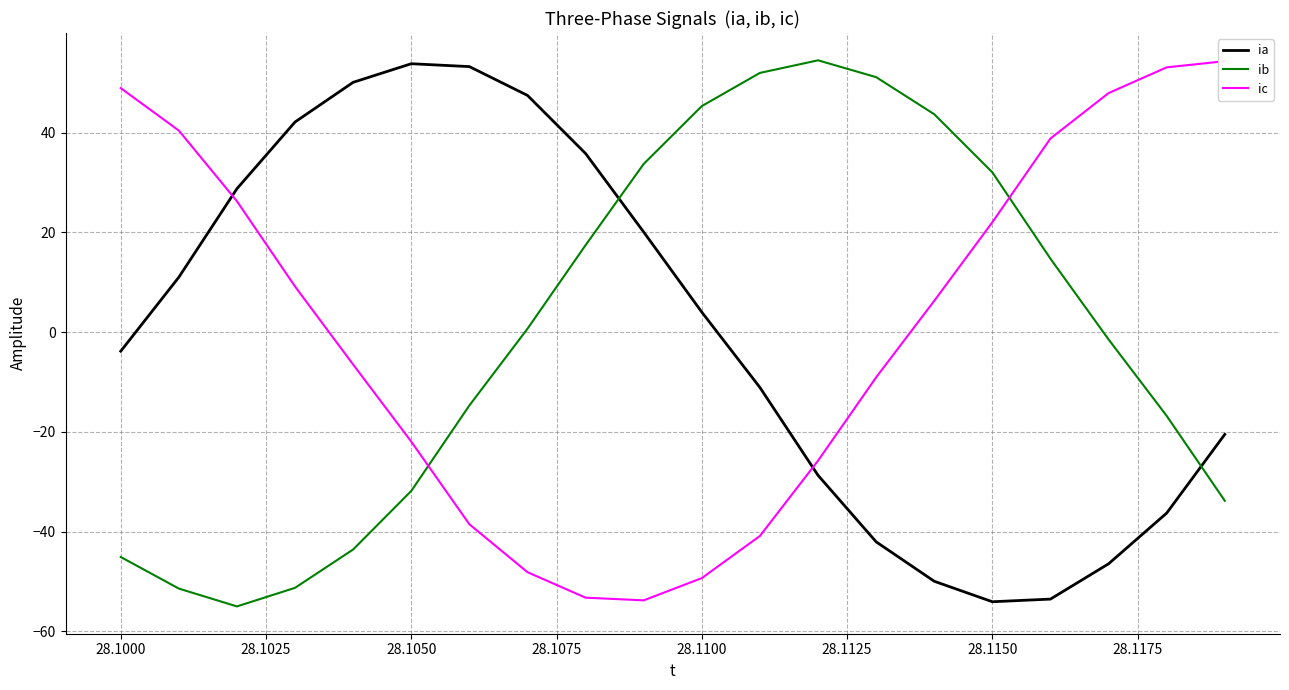

What is the minimum value for ib?

-55.0